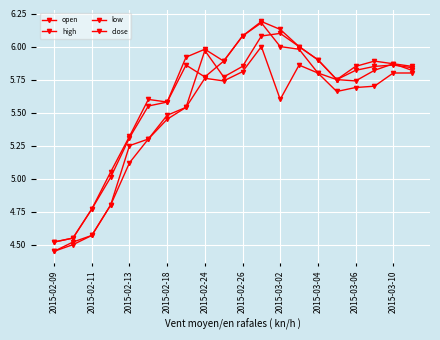

What is the minimum value for close?

4.5